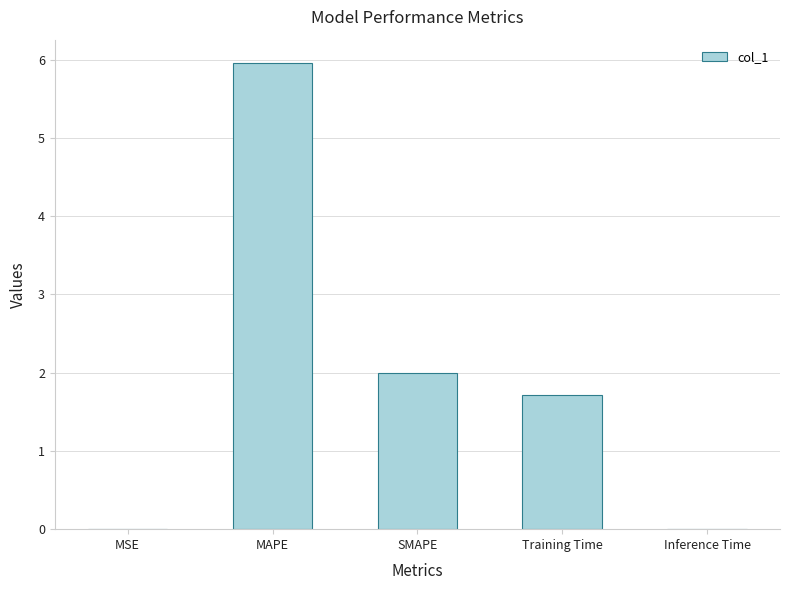

At which label does the data first exceed 1?

MAPE